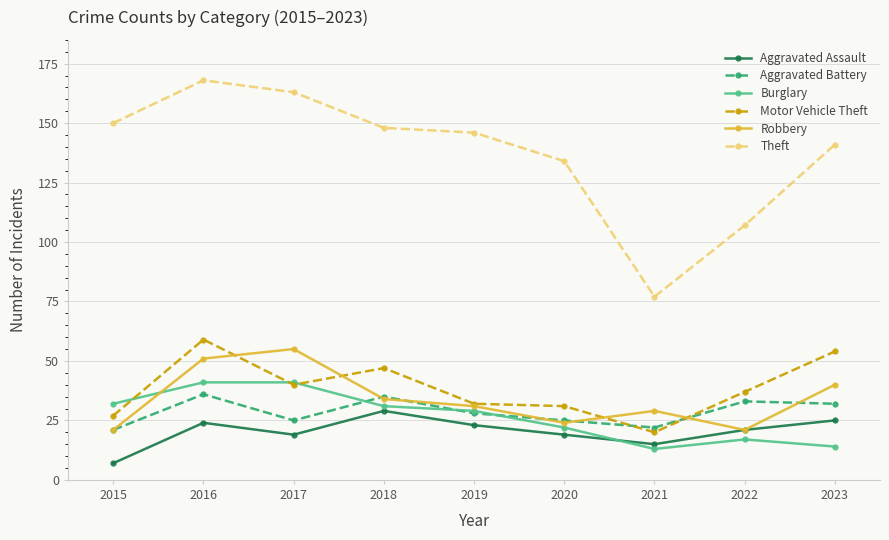

True or false: Burglary and Theft cross at least once.

False